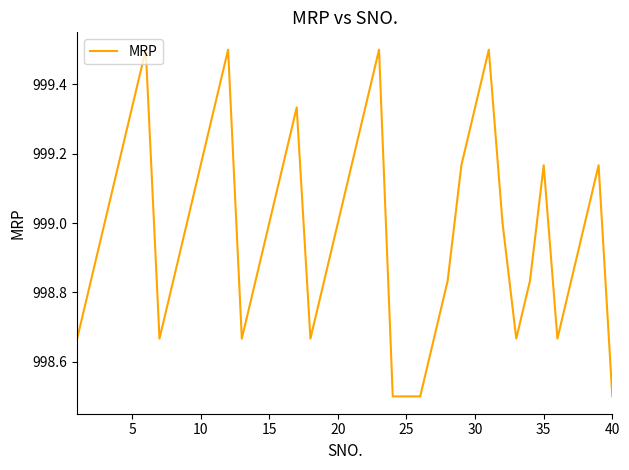

What is the minimum value shown in the chart?

998.5